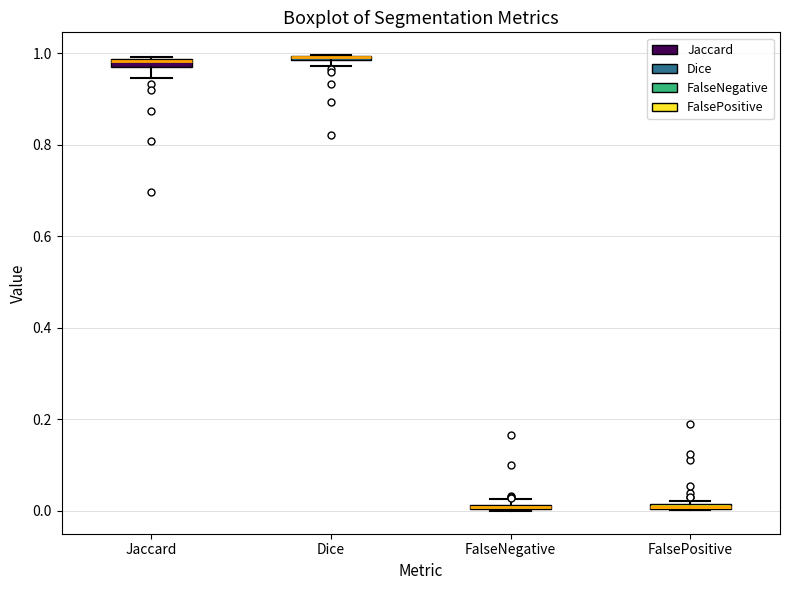

Where is the upper edge of the box for Jaccard on the y-axis? The values are not printed on the chart, so give them approximately, as read against the axis.

0.98